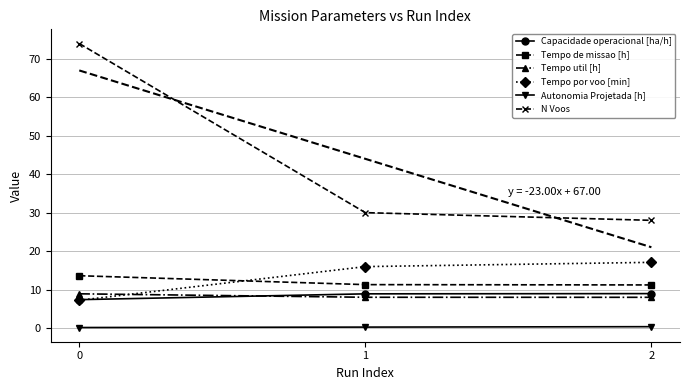

At which label is N Voos closest to 51?

1